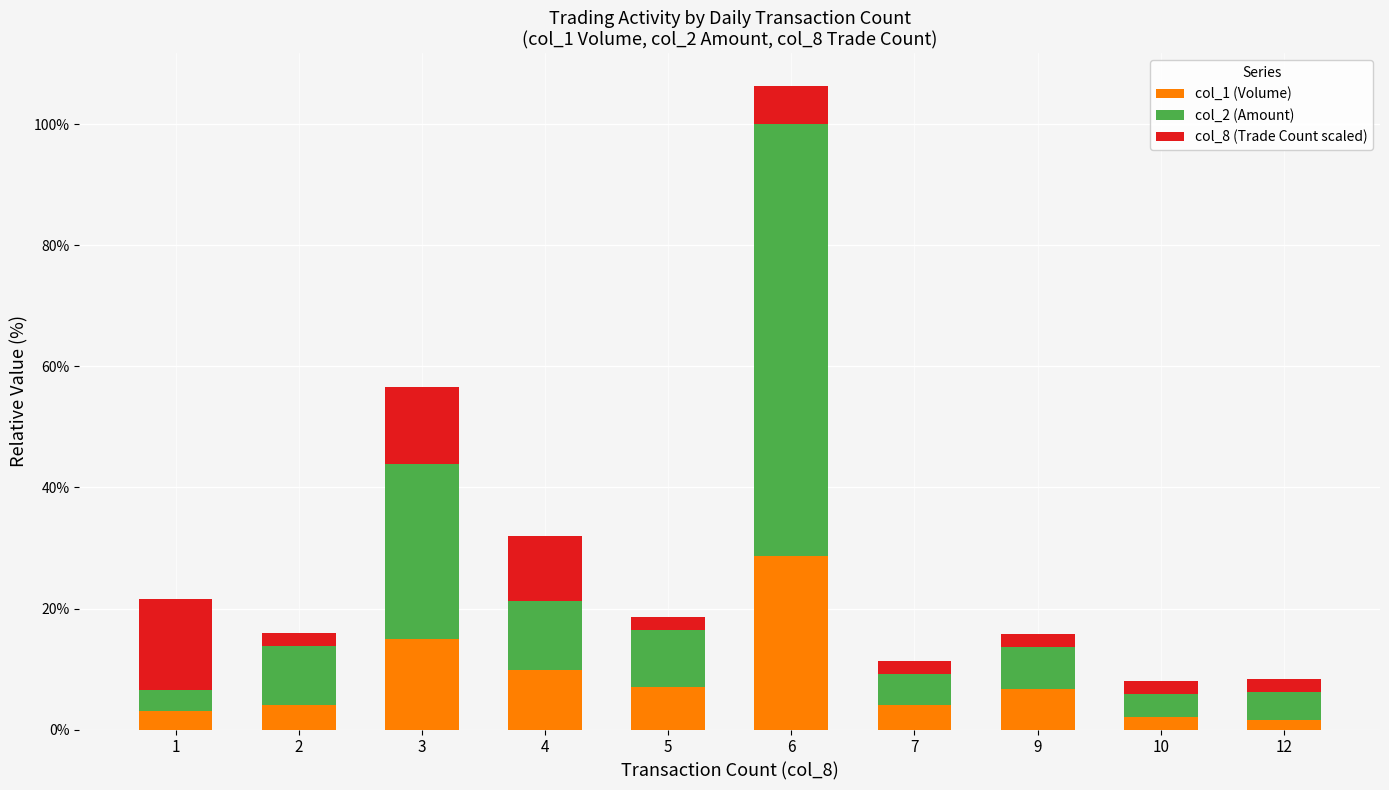

What is the sum of all col_1 (Volume) values?

81.8